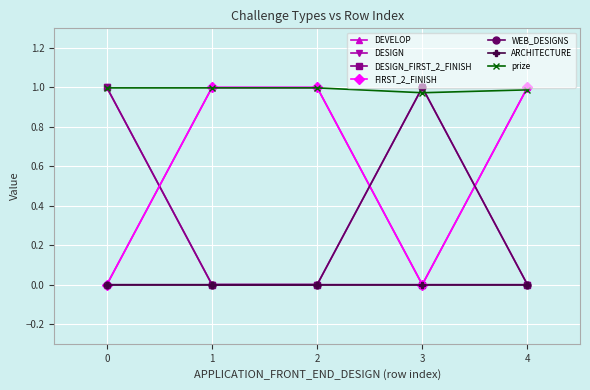

True or false: WEB_DESIGNS and DESIGN_FIRST_2_FINISH intersect in this chart.

False